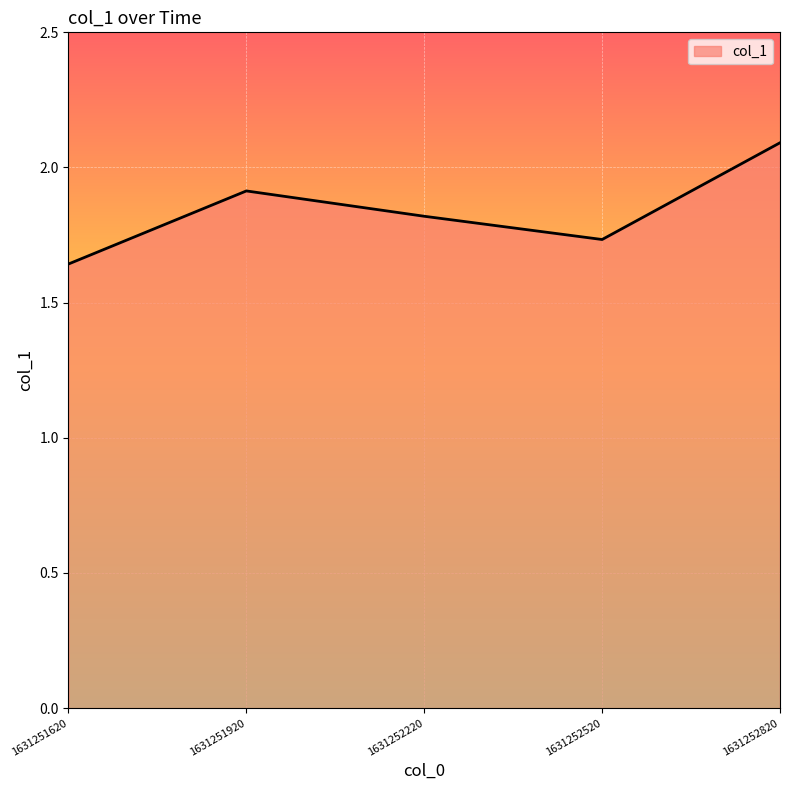

What is the difference between the maximum and second lowest values?

0.4